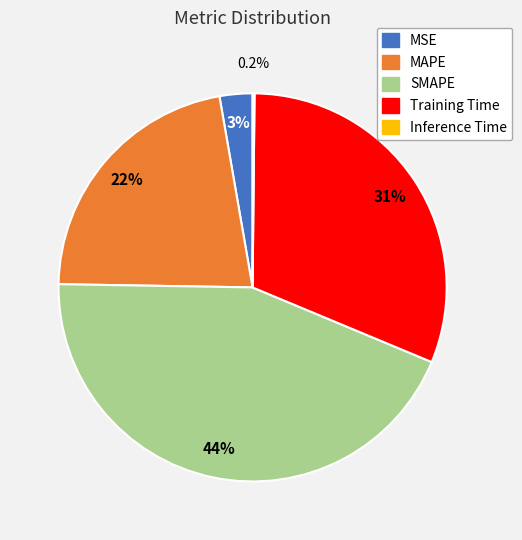

How much of the chart is everything except MAPE?

78.0%